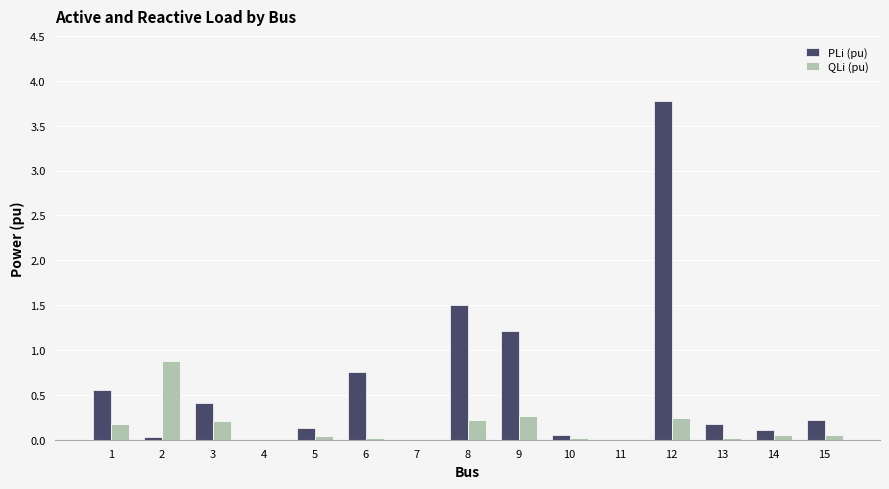

Which series changed the most between 7 and 12?

PLi (pu)